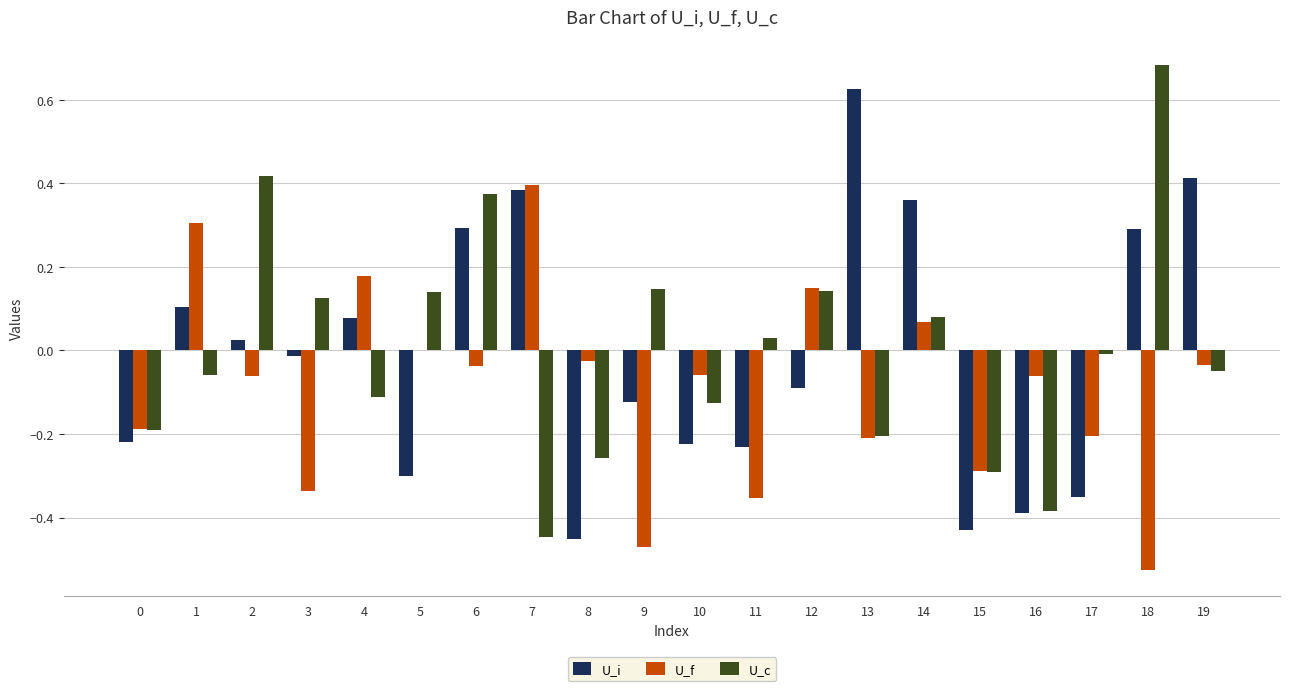

At which category is the sum across all series the highest?

6